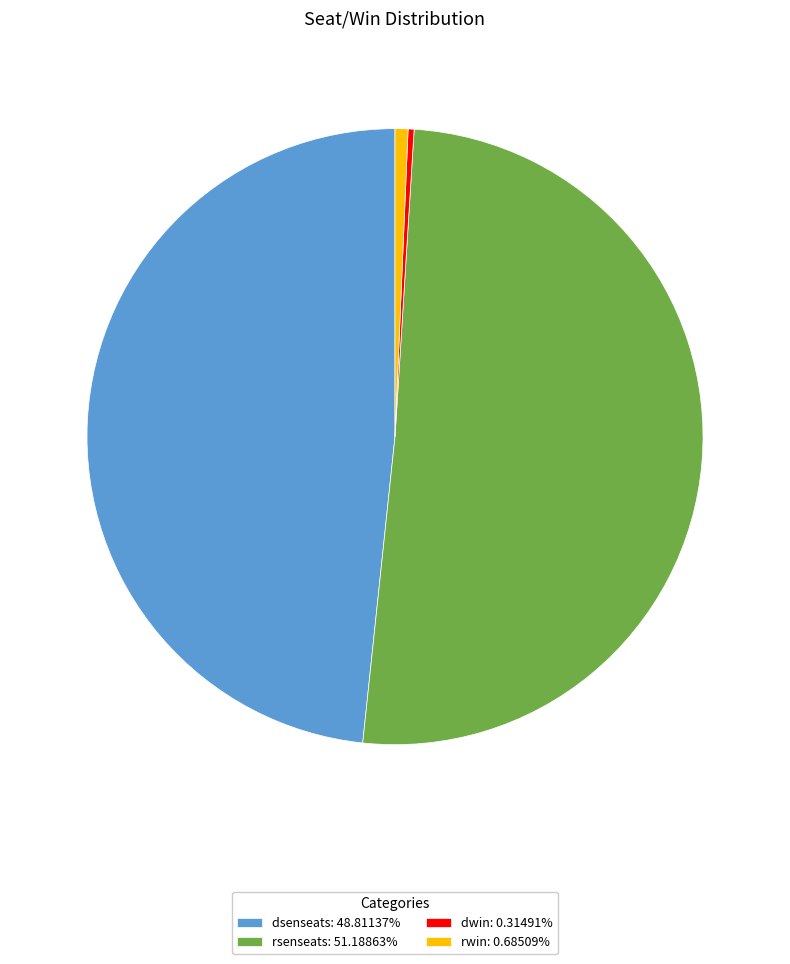

Approximately how many times larger is the value at dsenseats: 48.81137% compared to rsenseats: 51.18863%?

1.0